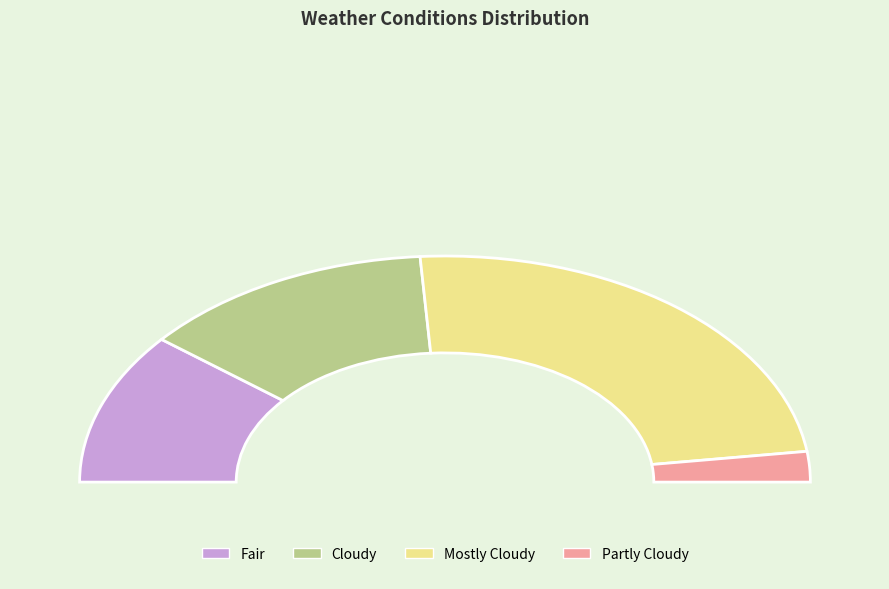

To the nearest percent, what is the combined percentage of Fair and Partly Cloudy?

26%